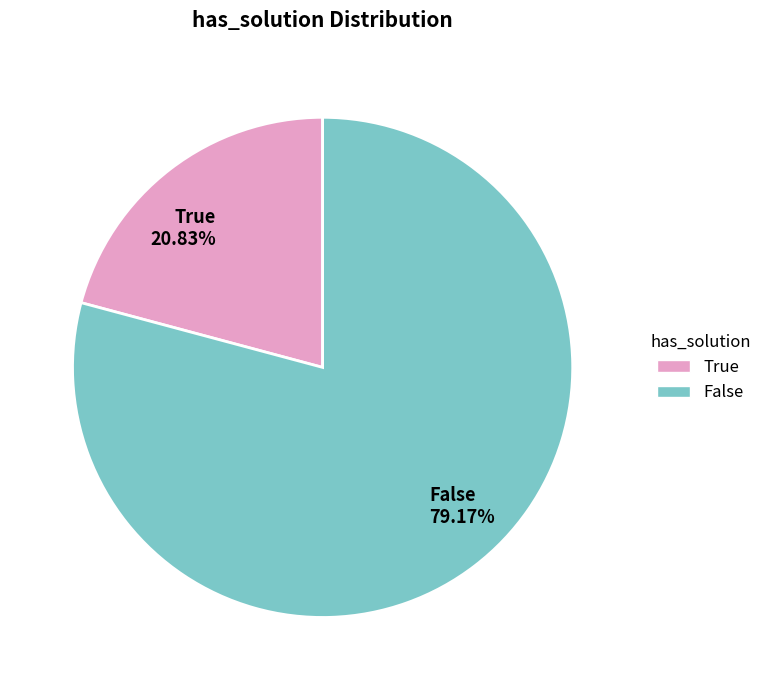

The True slice represents 28% of the pie. True or false?

False